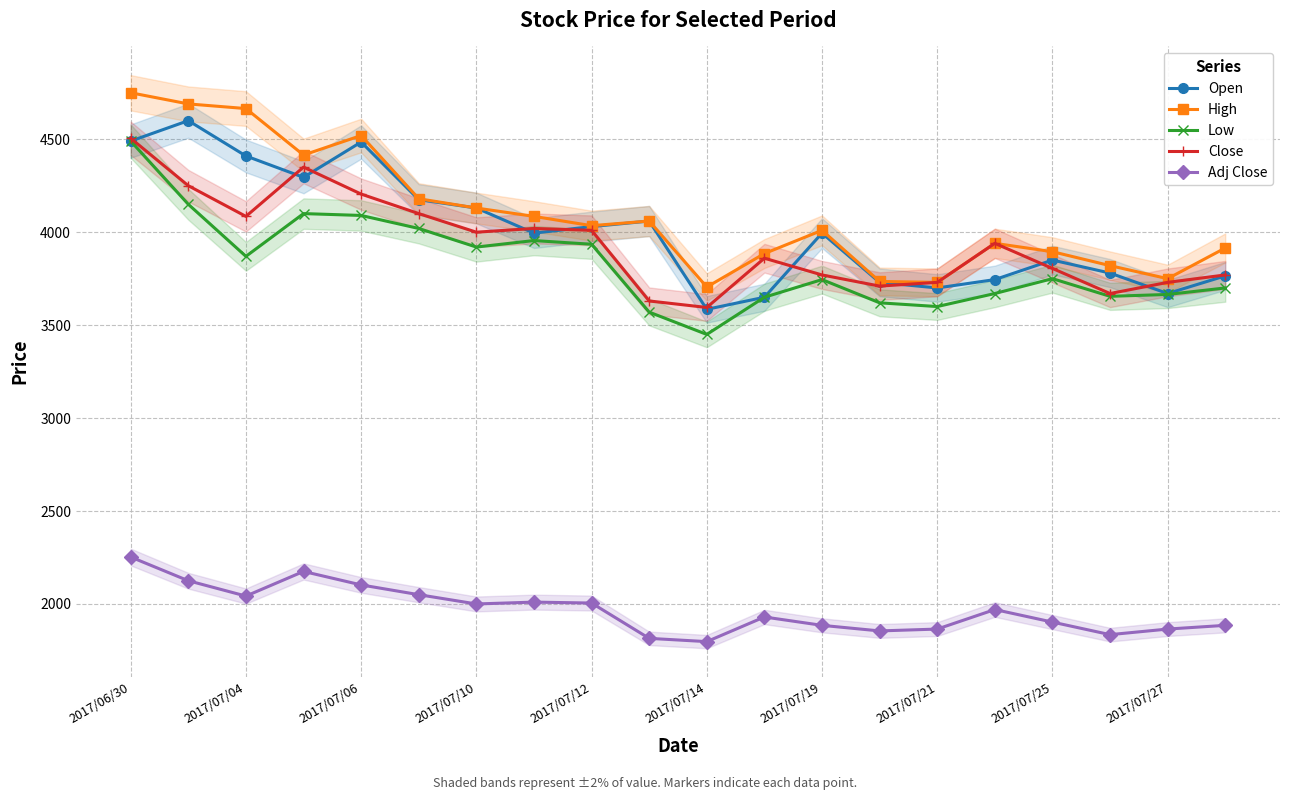

Which series has the largest total across all categories?

High